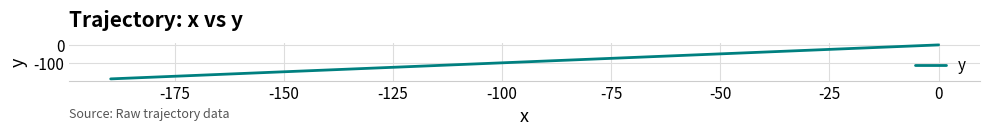

Does the chart have visible grid lines?

Yes